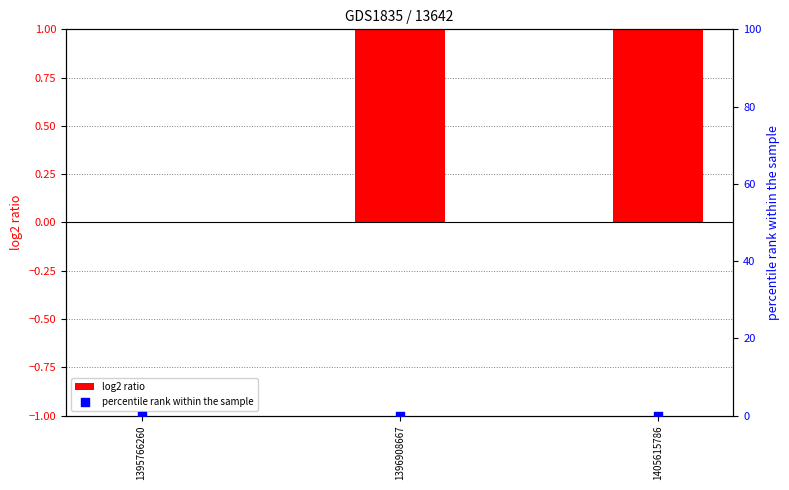

Is the value of percentile rank within the sample at 1405615786 greater than the value of log2 ratio at 1396908667?

No